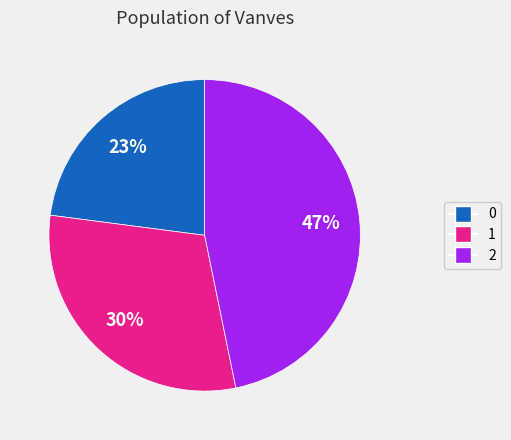

To the nearest percent, what is the combined percentage of 0 and 2?

70%